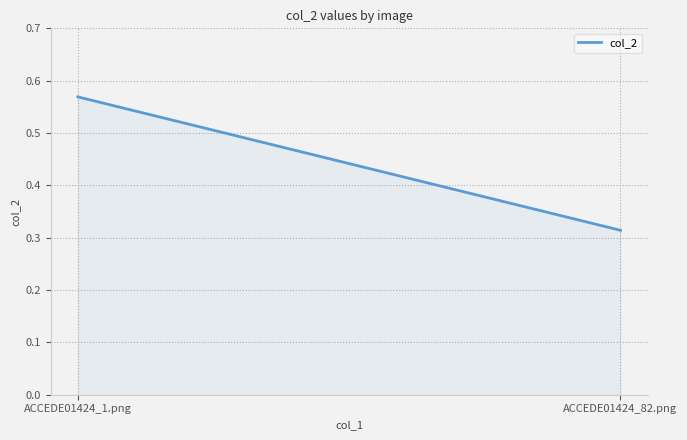

What is the label of the 1st point from the right?

ACCEDE01424_82.png